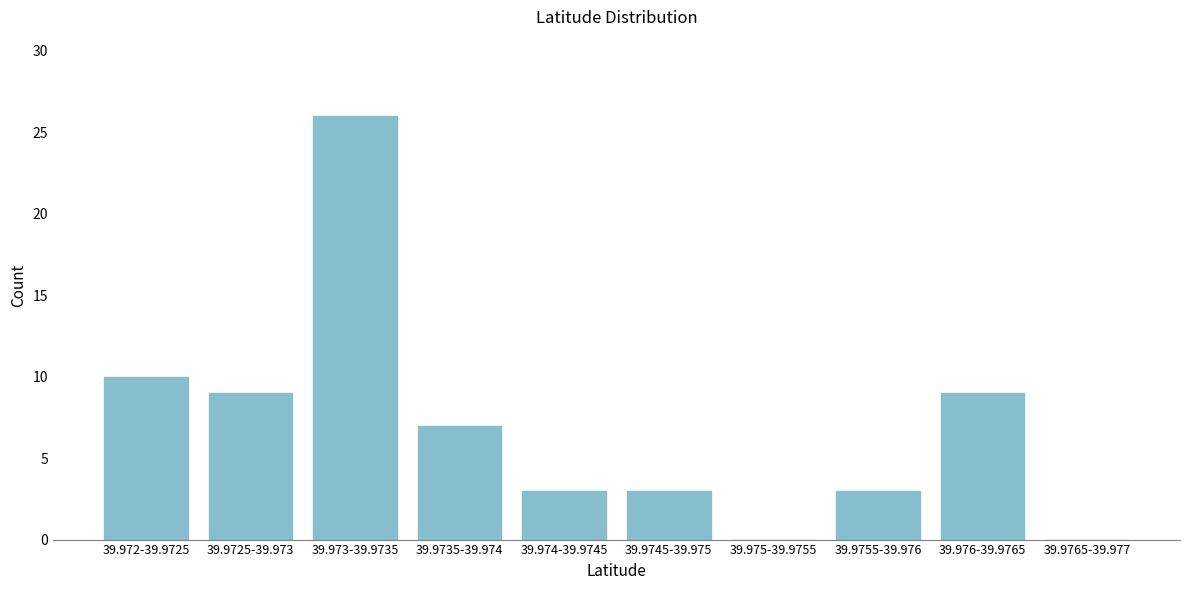

Reading right to left, list all the values displayed in this chart.

39.9765-39.977=0	39.976-39.9765=9	39.9755-39.976=3	39.975-39.9755=0	39.9745-39.975=3	39.974-39.9745=3	39.9735-39.974=7	39.973-39.9735=26	39.9725-39.973=9	39.972-39.9725=10